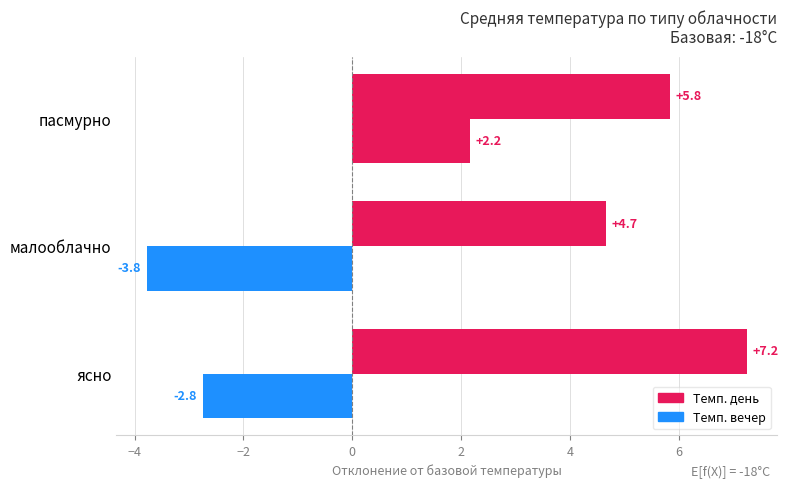

How many series are shown in this chart?

2